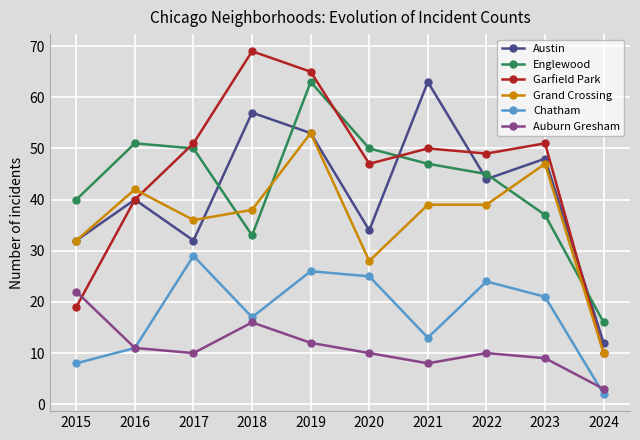

Between 2017 and 2022, which series saw the biggest shift?

Austin